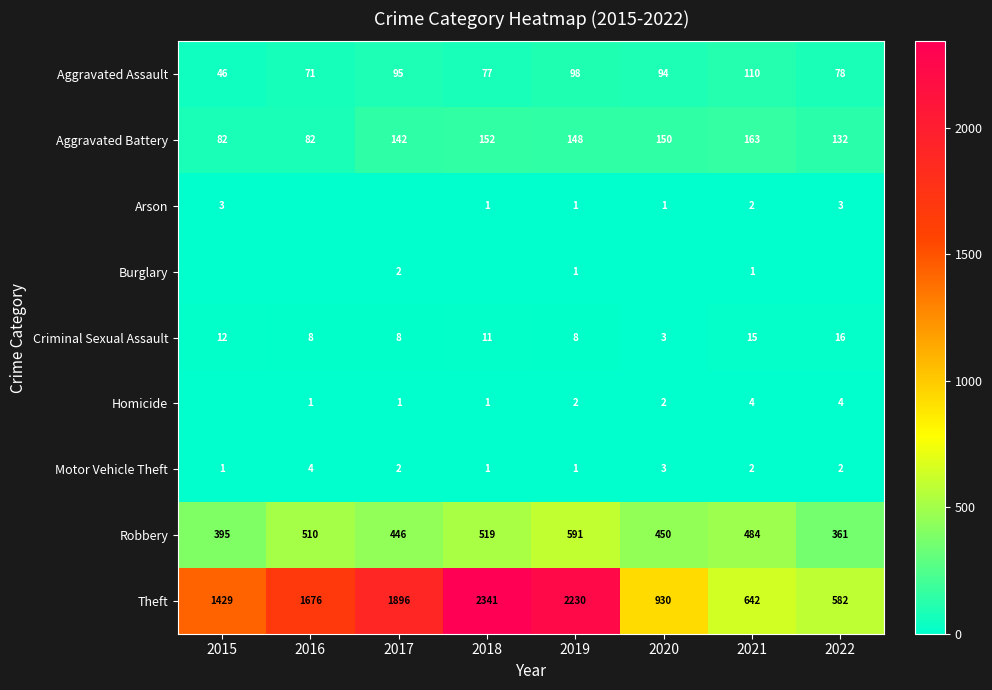

Is the value of Robbery at 2019 greater than the value of Burglary at 2019?

Yes